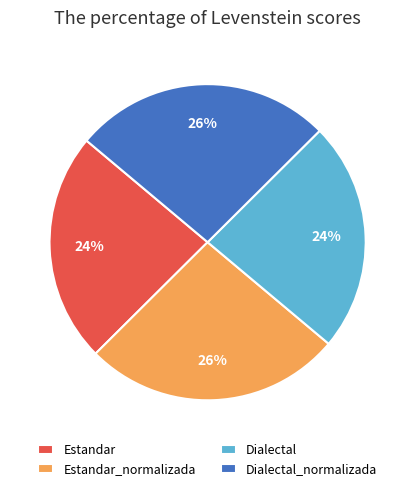

How many slices are in this pie chart?

4